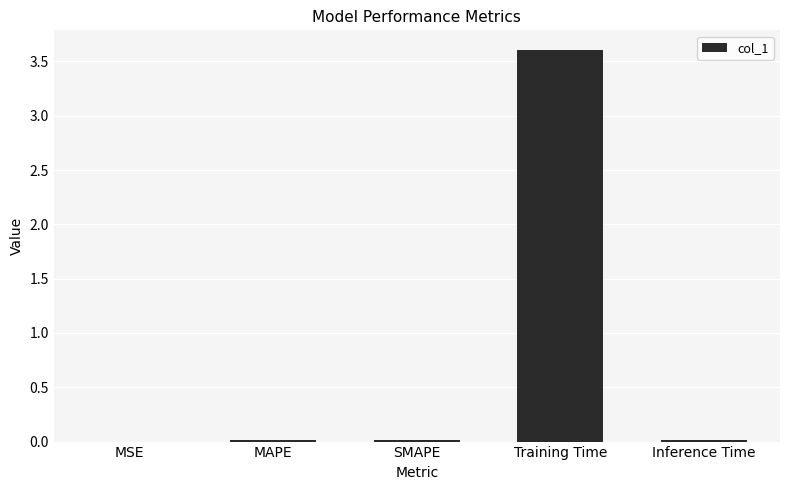

Read the value at Training Time.

3.6